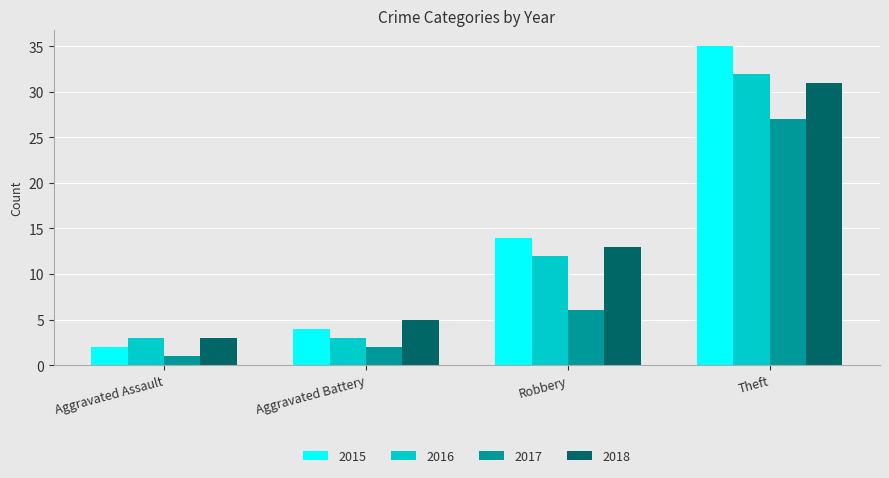

What is the label of the 4th bar from the right?

Aggravated Assault